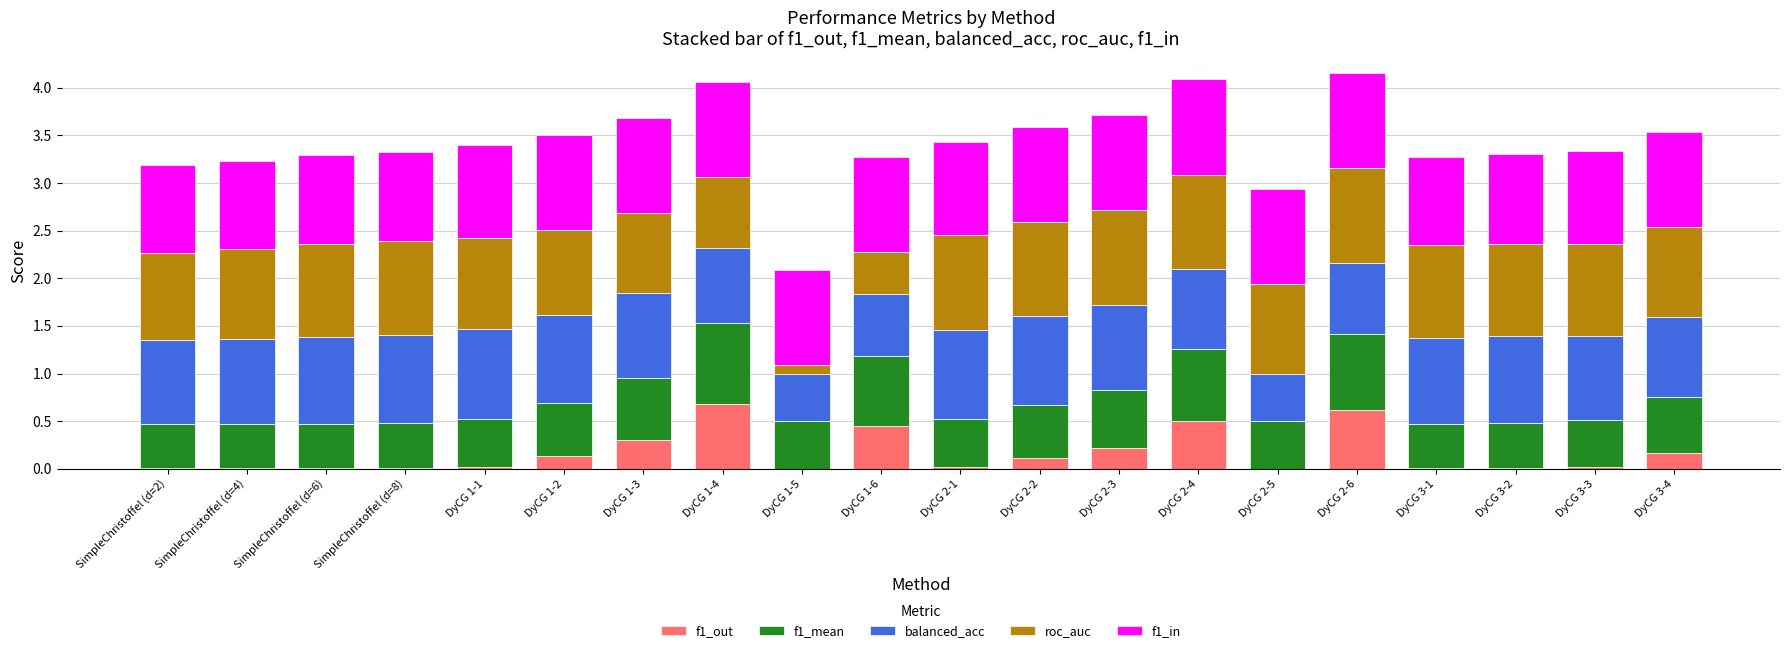

What is the total value across all series at DyCG 3-4?

3.5